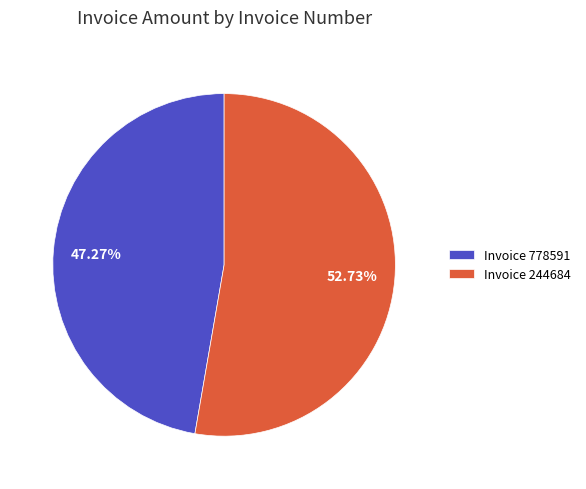

Which slice is the smallest?

Invoice 778591